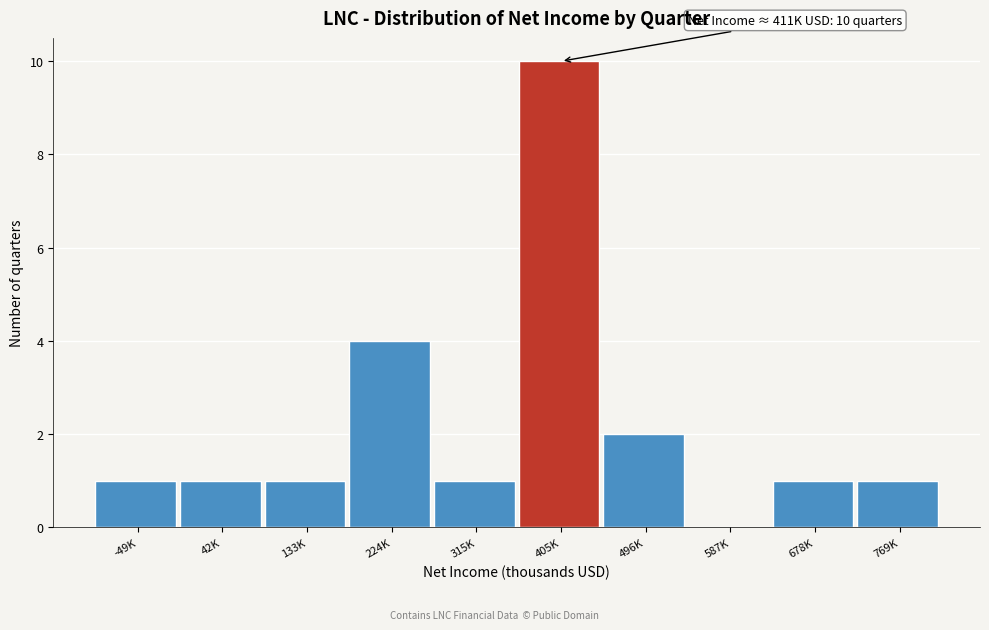

Reading right to left, what are all the values shown in this chart?

769K=1	678K=1	587K=0	496K=2	405K=10	315K=1	224K=4	133K=1	42K=1	-49K=1